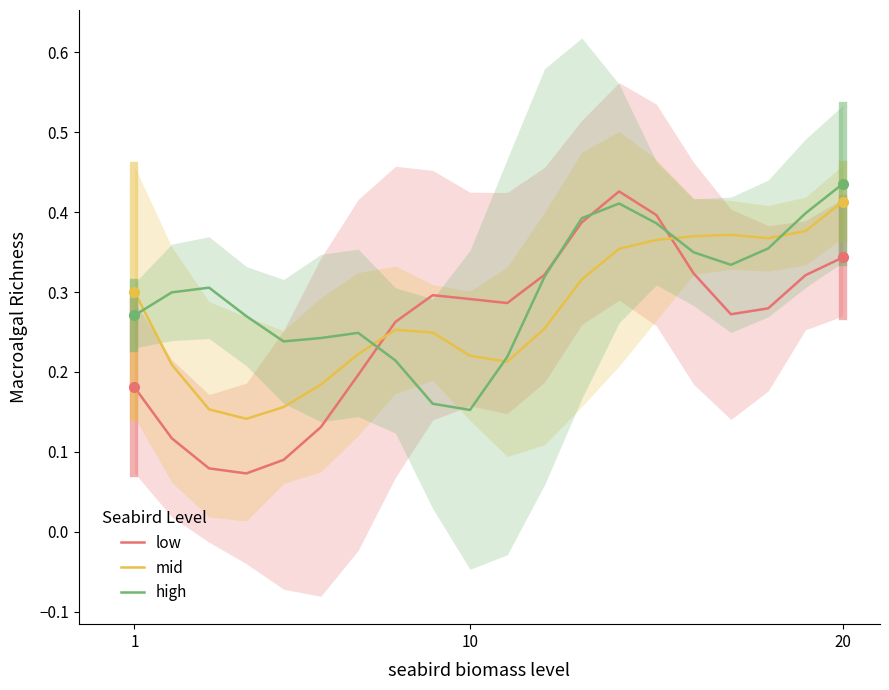

At which label does mid reach its peak?

20